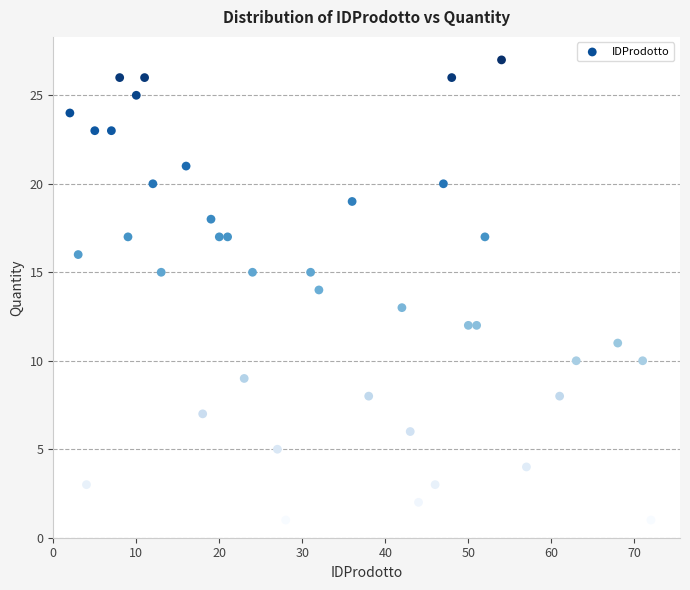

What is the range of Y values (max minus min)?

26